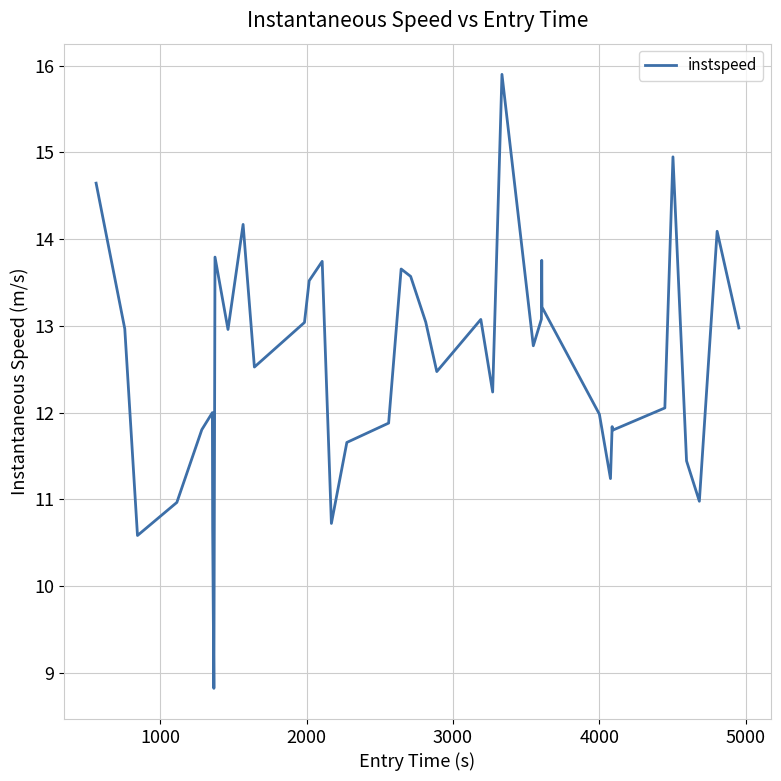

What is the greatest value displayed?

15.9